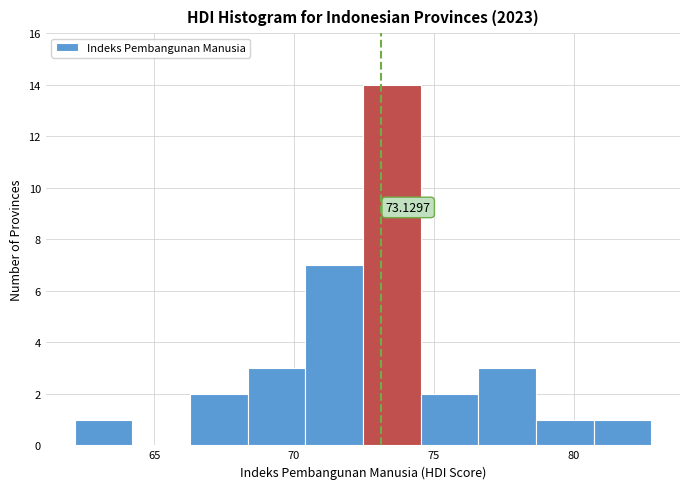

Which range on the x-axis has the tallest bar?

72.5 to 74.5